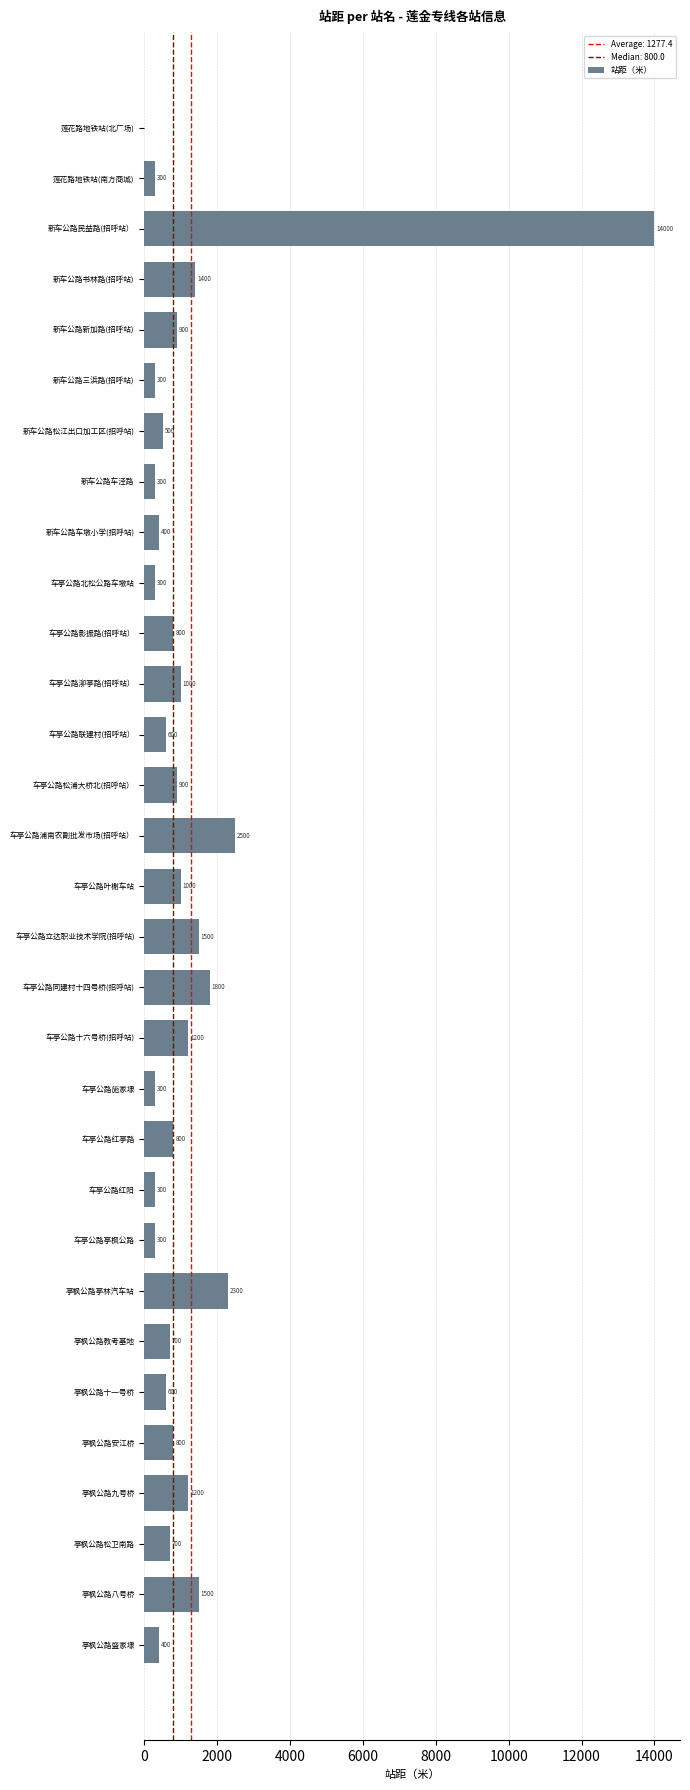

What is the change in value from 亭枫公路亭林汽车站 to 亭枫公路安江桥?

-1500